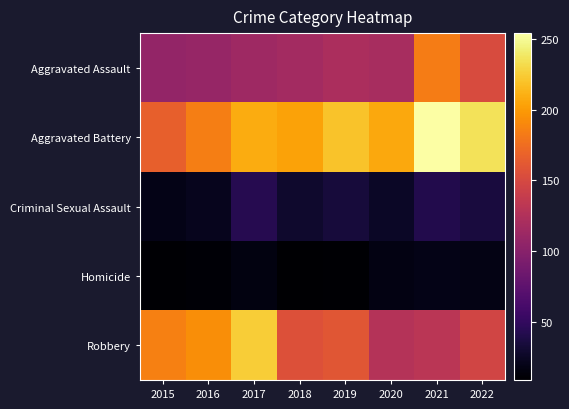

What is the greatest value displayed?

254